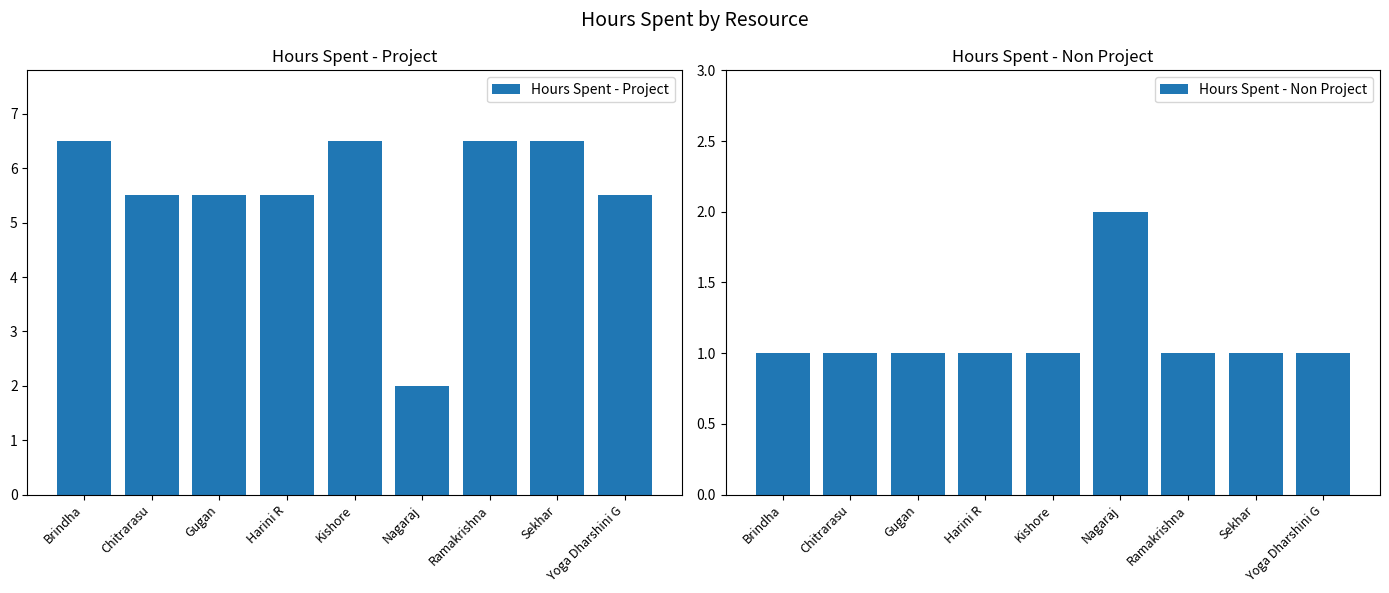

The Hours Spent - Project series shows 9.4 at Harini R. True or false?

False